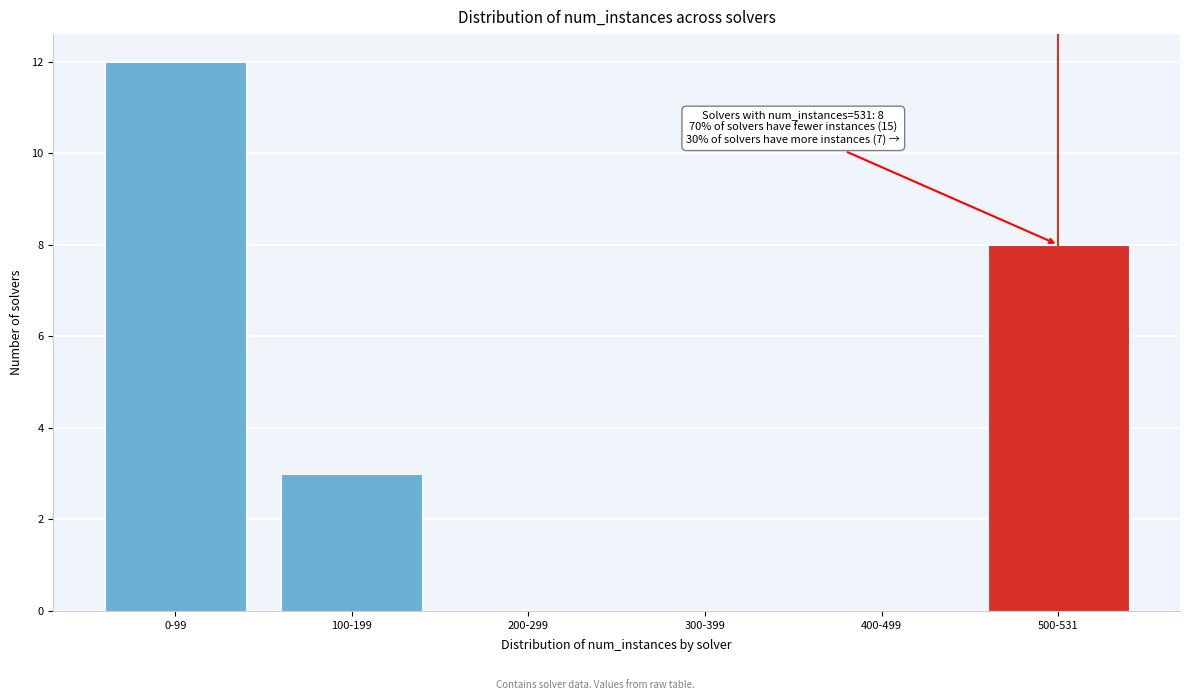

What is the greatest value displayed?

12